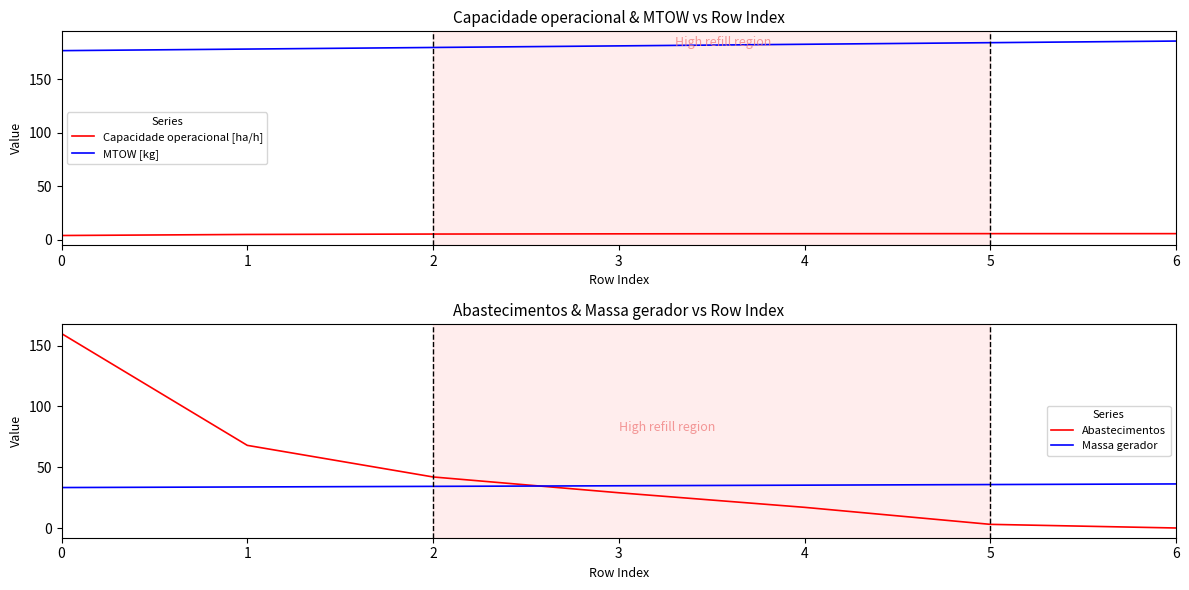

The MTOW [kg] series shows 181.2 at 3. True or false?

True